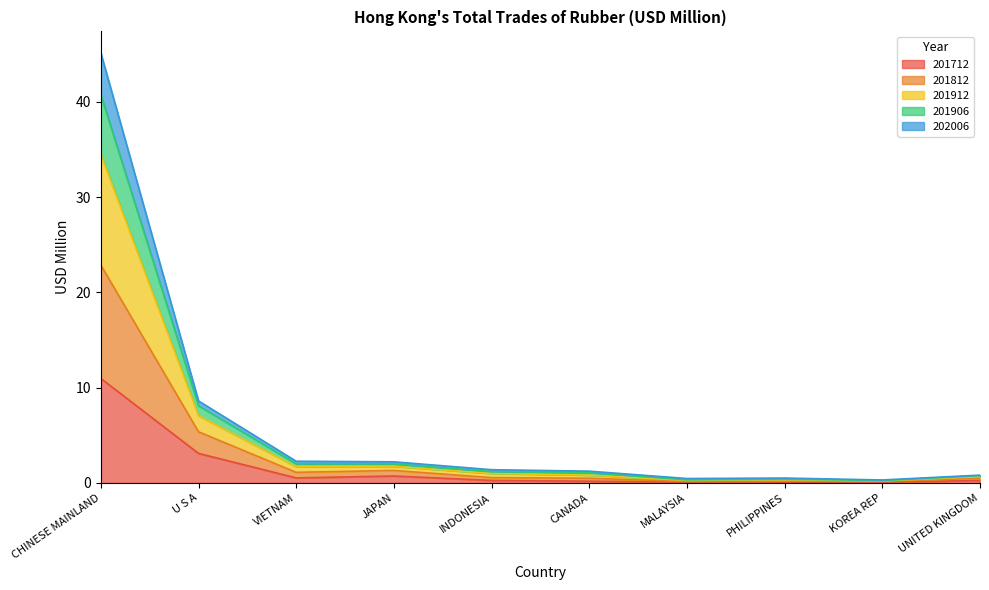

Between CHINESE MAINLAND and CANADA, which is larger?

CHINESE MAINLAND